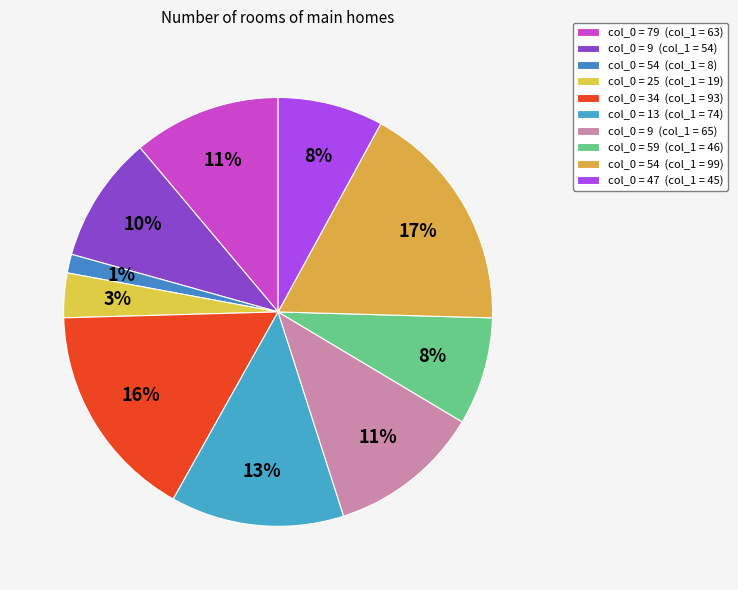

How many segments does this pie chart have?

10